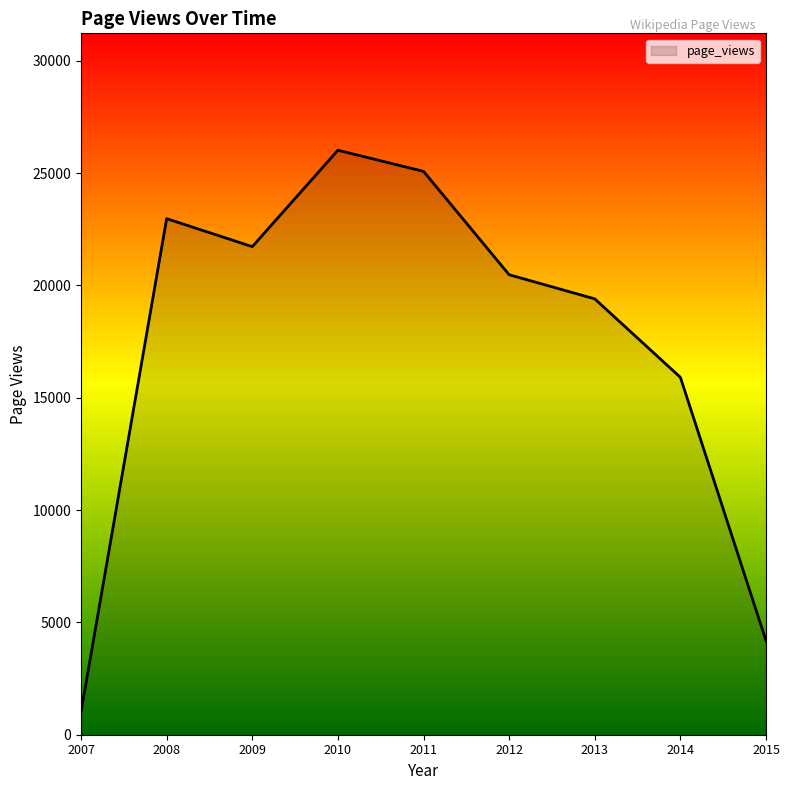

What is the change in value from 2007 to 2009?

+20703